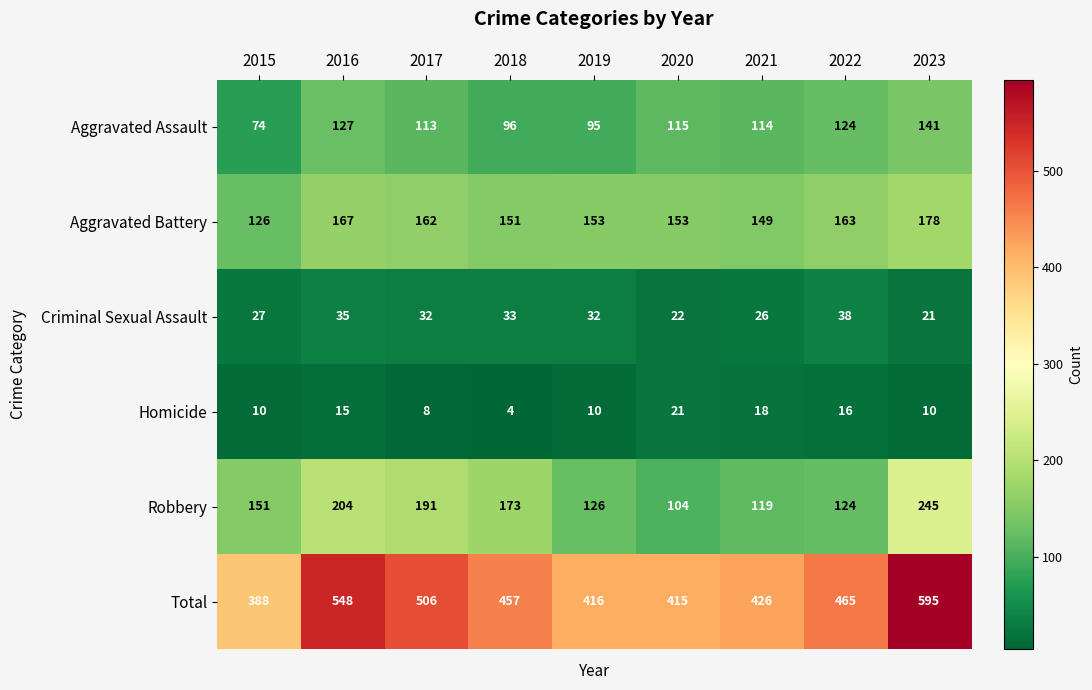

At which category is the sum across all series the highest?

2023